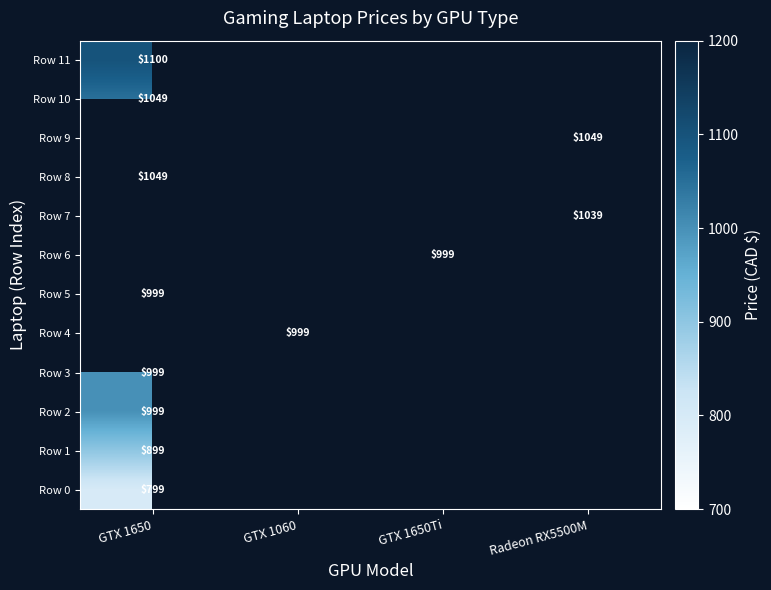

The value of Row 3 at GTX 1650 is 309. True or false?

False